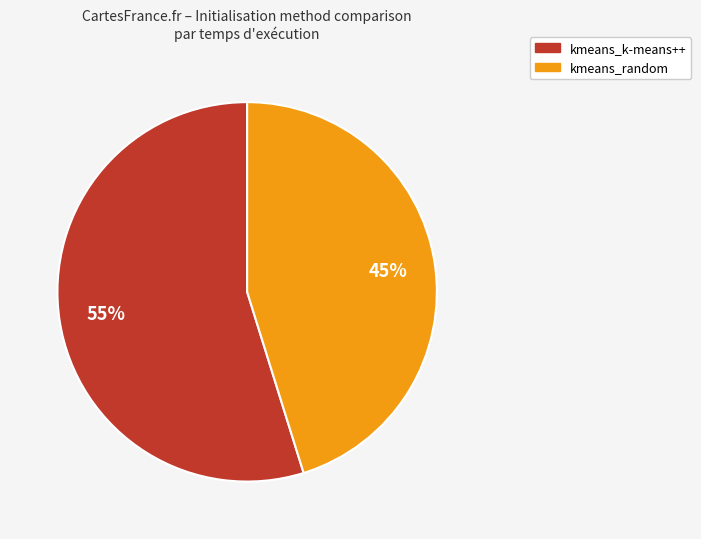

To the nearest percent, what is the average slice percentage?

50%